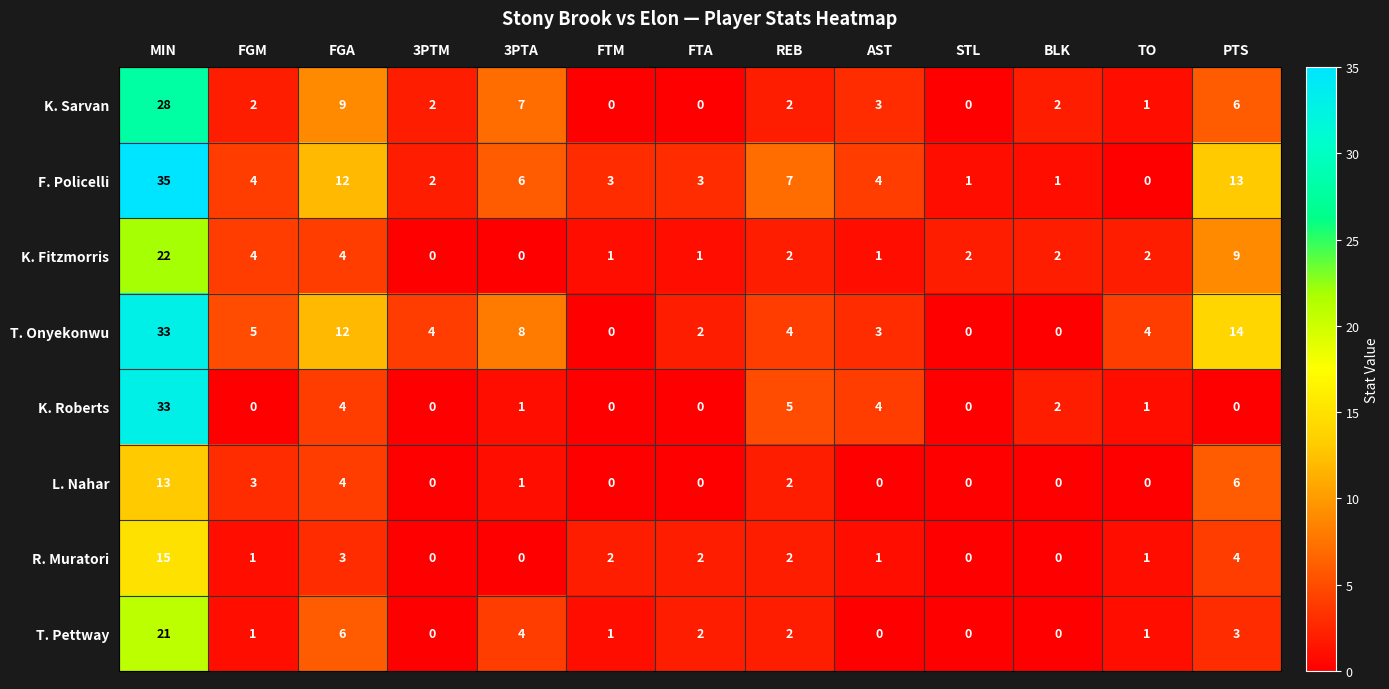

Is the value of K. Roberts at 3PTA greater than the value of T. Onyekonwu at FGM?

No